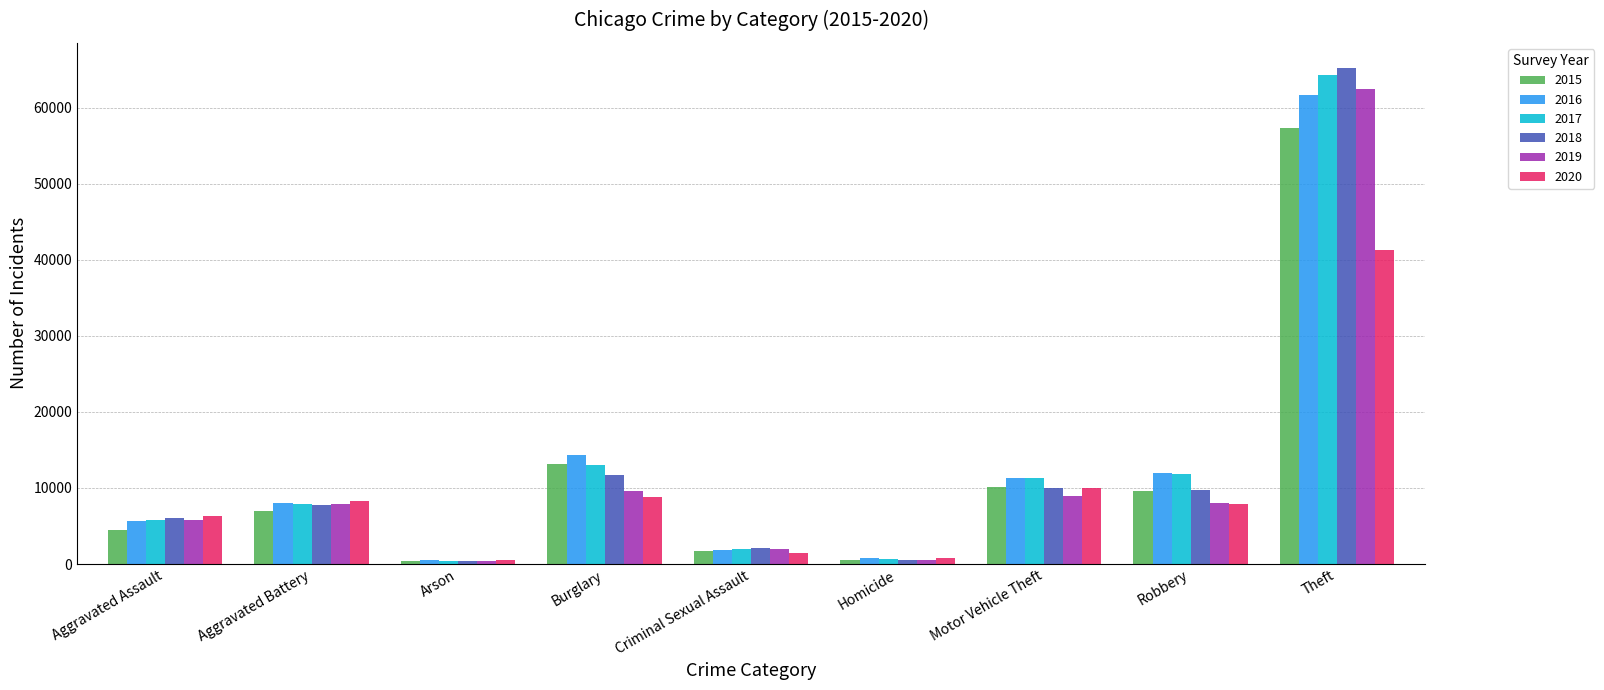

How many values in the 2020 series are below 7855?

4